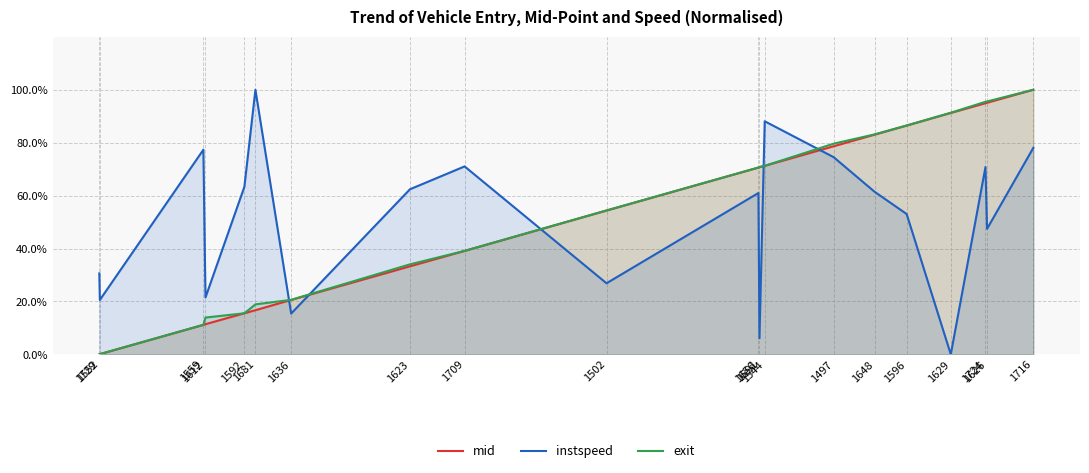

At which label is instspeed closest to 50?

1626